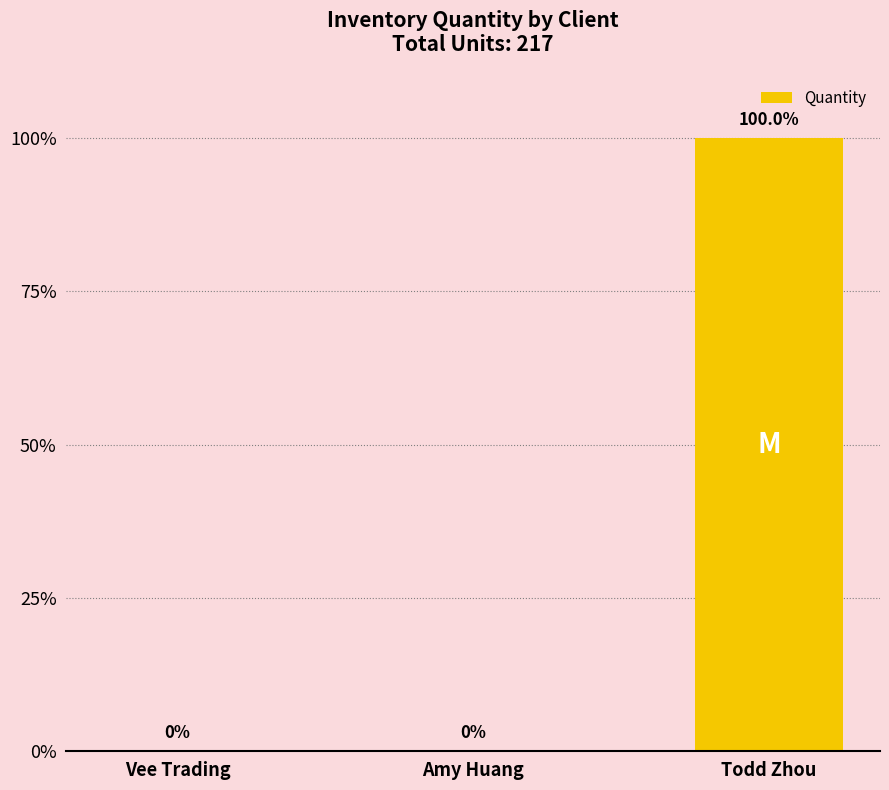

What is the greatest value displayed?

100